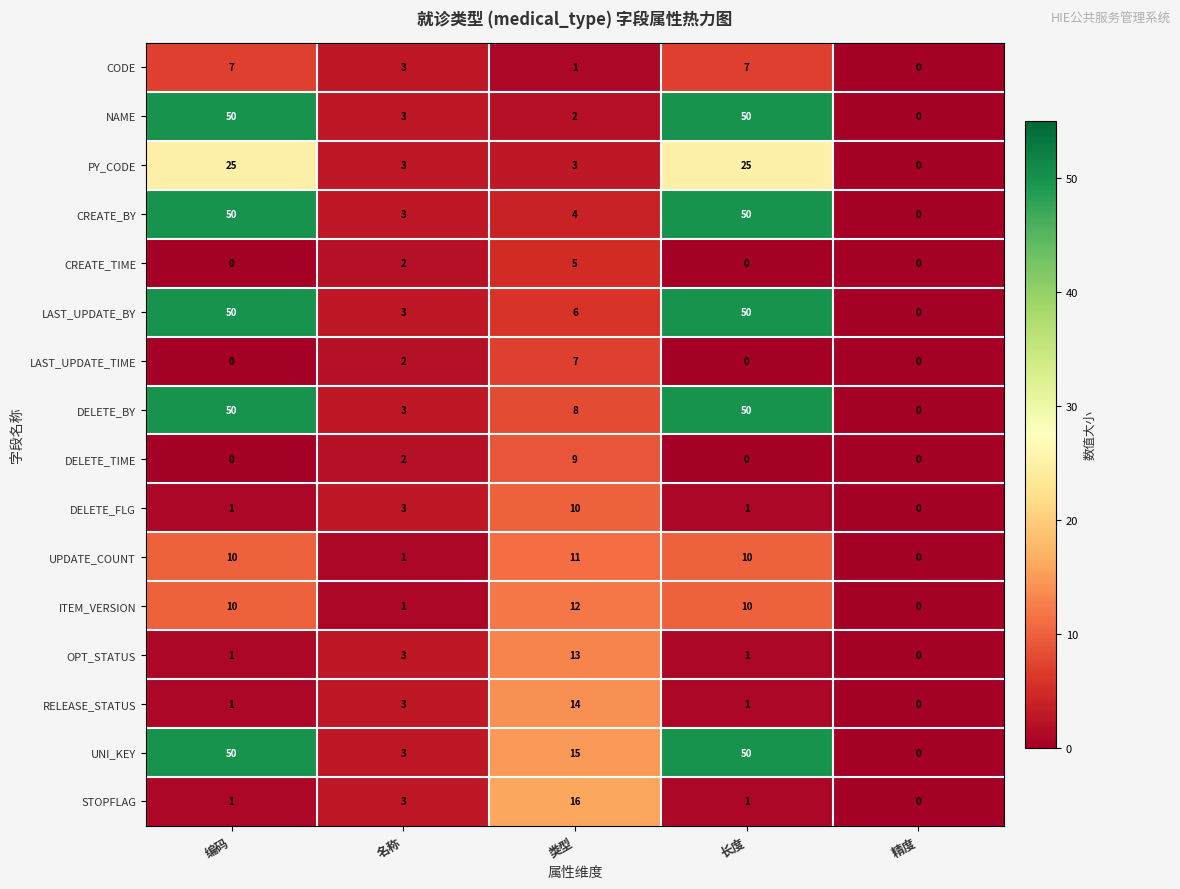

What is the maximum value for DELETE_BY?

50